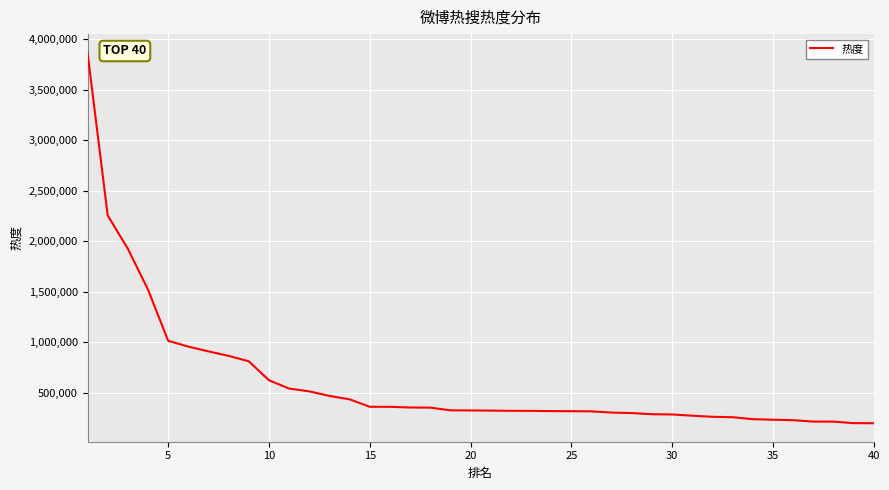

What is the maximum value shown in the chart?

3864843